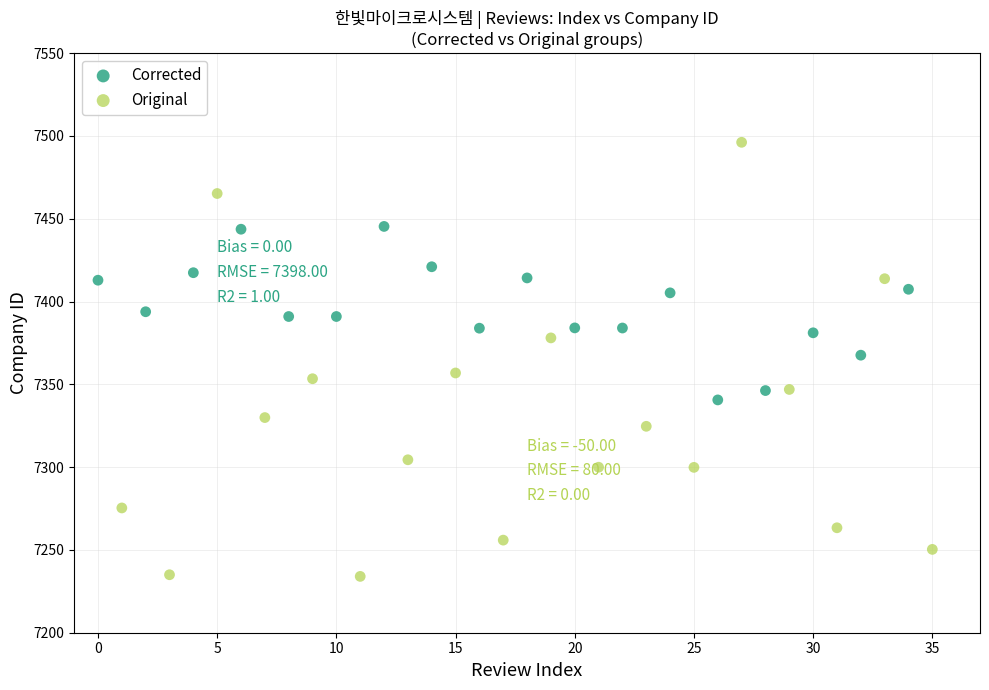

Which series has the widest spread of Y values?

Original